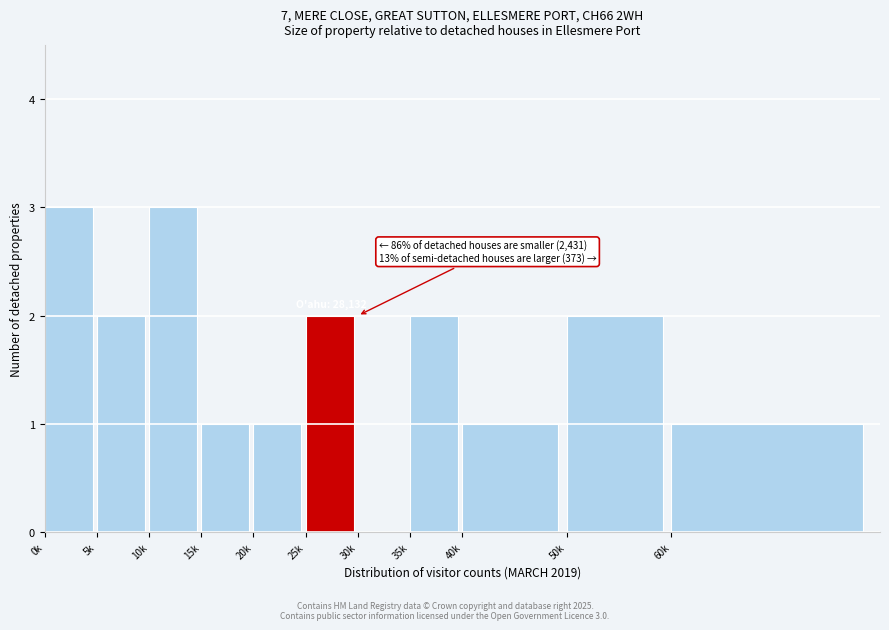

Reading left to right, what are all the values shown in this chart?

0k=3	5k=2	10k=3	15k=1	20k=1	25k=2	30k=0	35k=2	40k=1	50k=2	60k=1